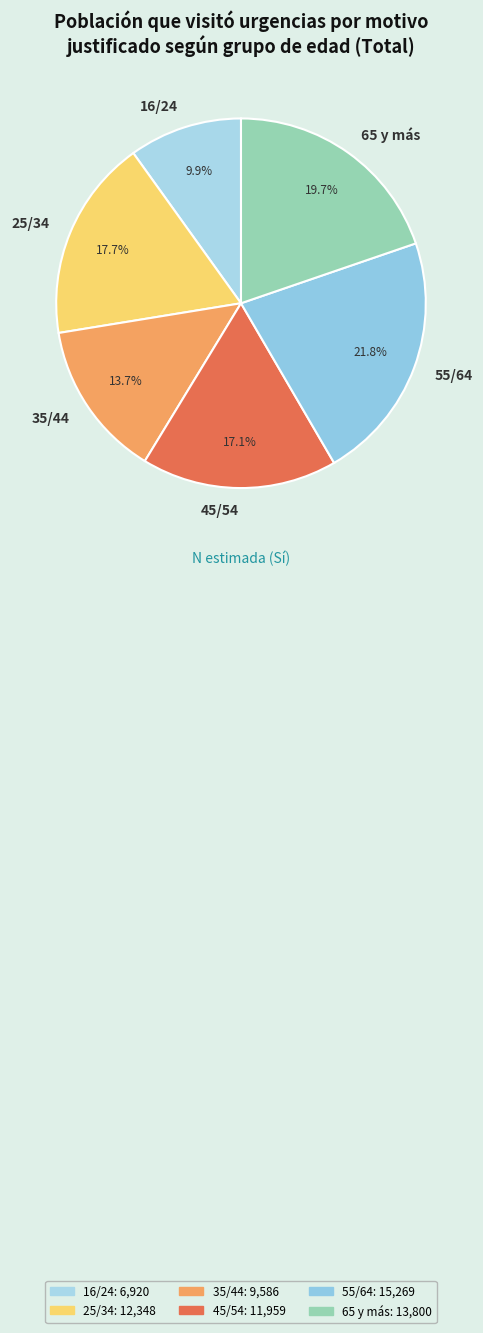

What percentage is NOT represented by 55/64?

78.2%